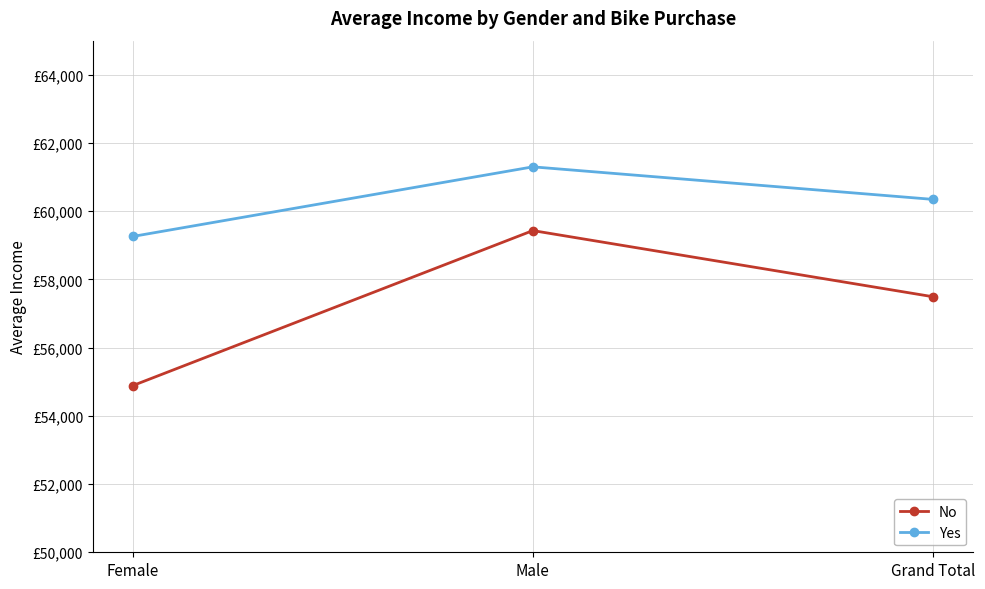

What are all the series names shown in the legend?

No, Yes